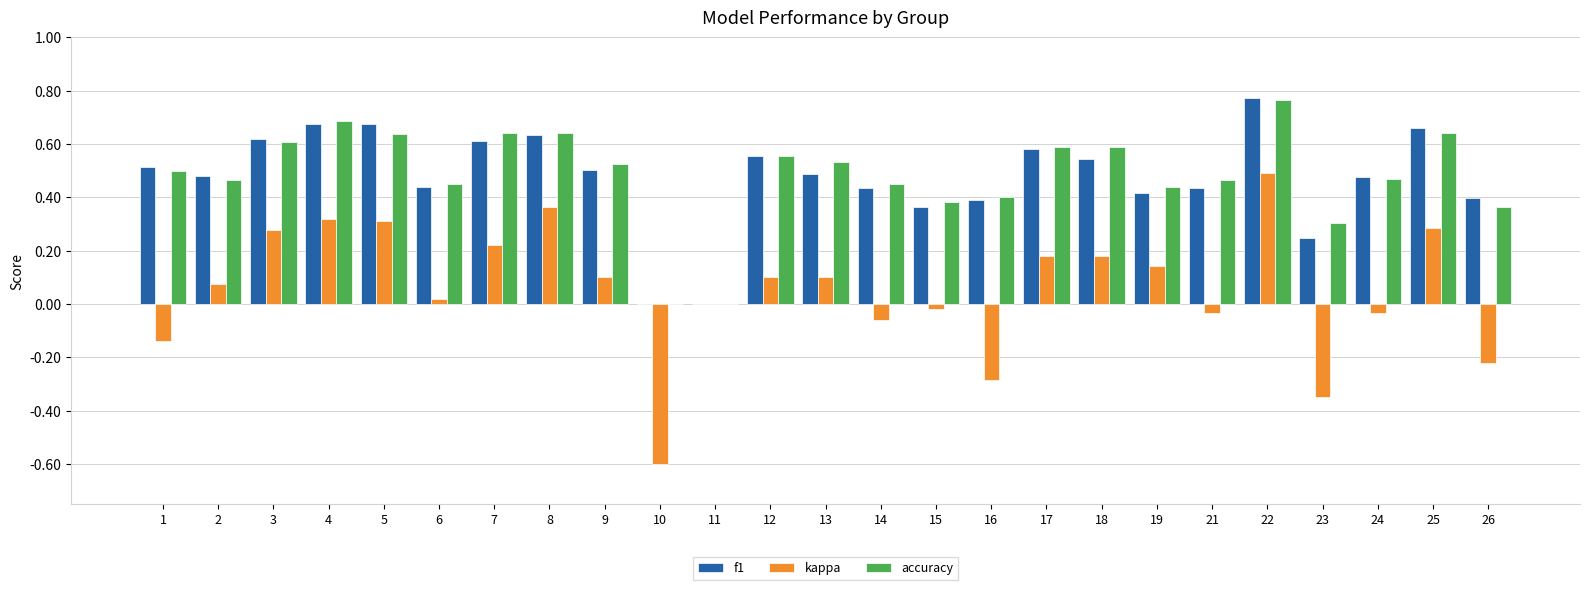

Which label corresponds to the largest value in the chart?

22